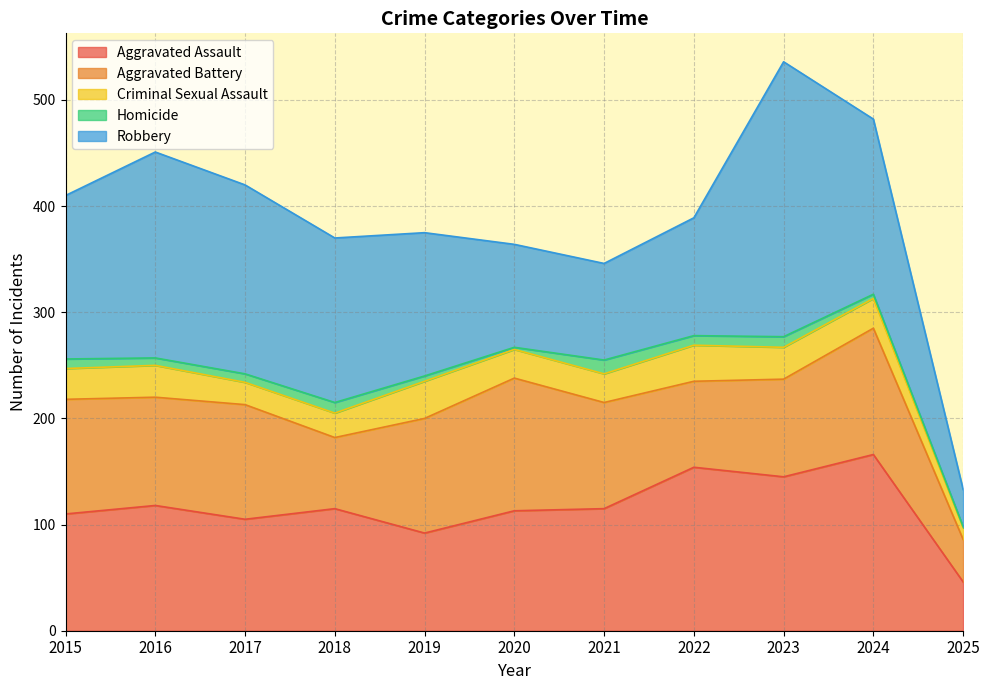

Reading right to left, what are all the values shown in this chart?

Aggravated Assault: 46	166	145	154	115	113	92	115	105	118	110
Aggravated Battery: 40	119	92	81	100	125	108	67	108	102	108
Criminal Sexual Assault: 11	28	30	34	27	27	35	23	21	30	29
Homicide: 1	4	10	9	13	2	5	10	8	7	9
Robbery: 35	165	259	111	91	97	135	155	178	194	154